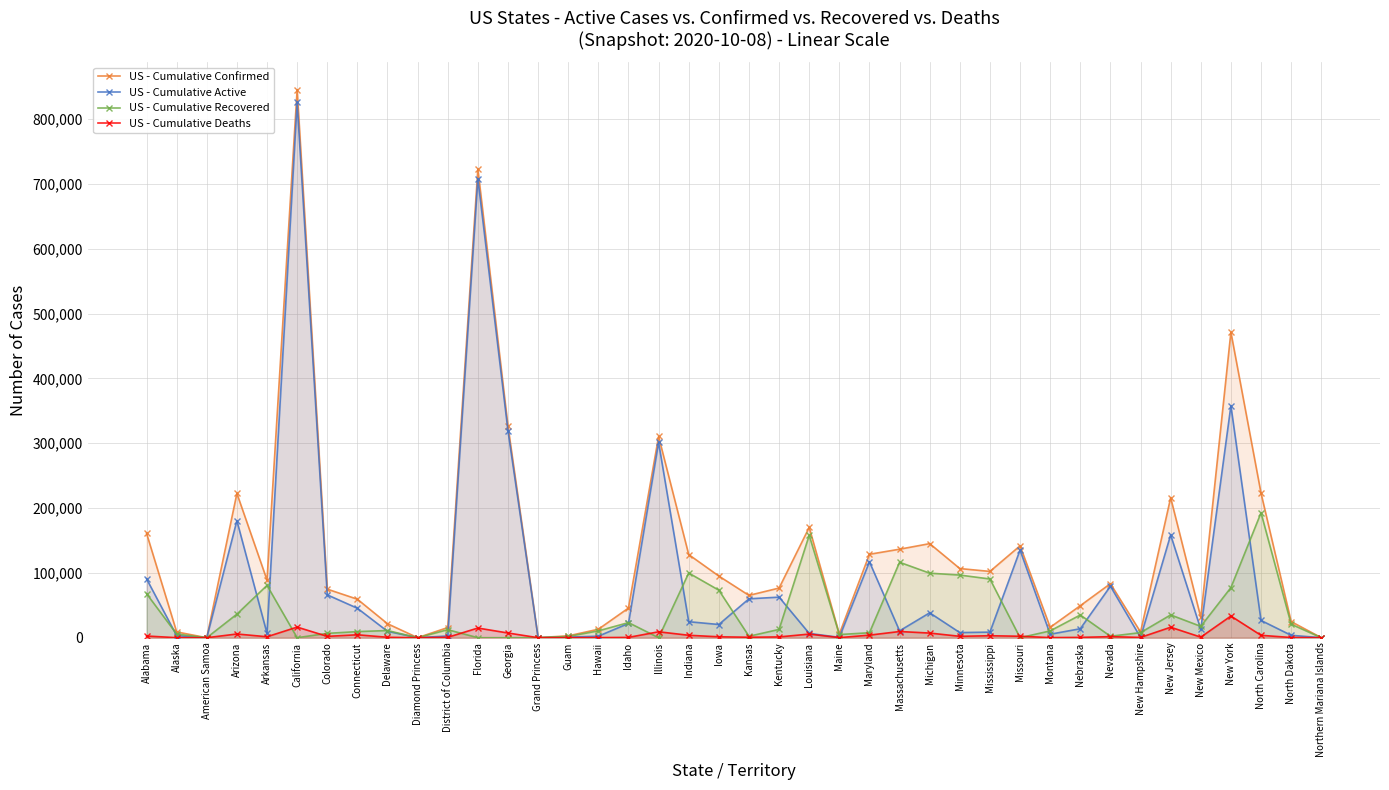

What position from the left is Indiana?

19